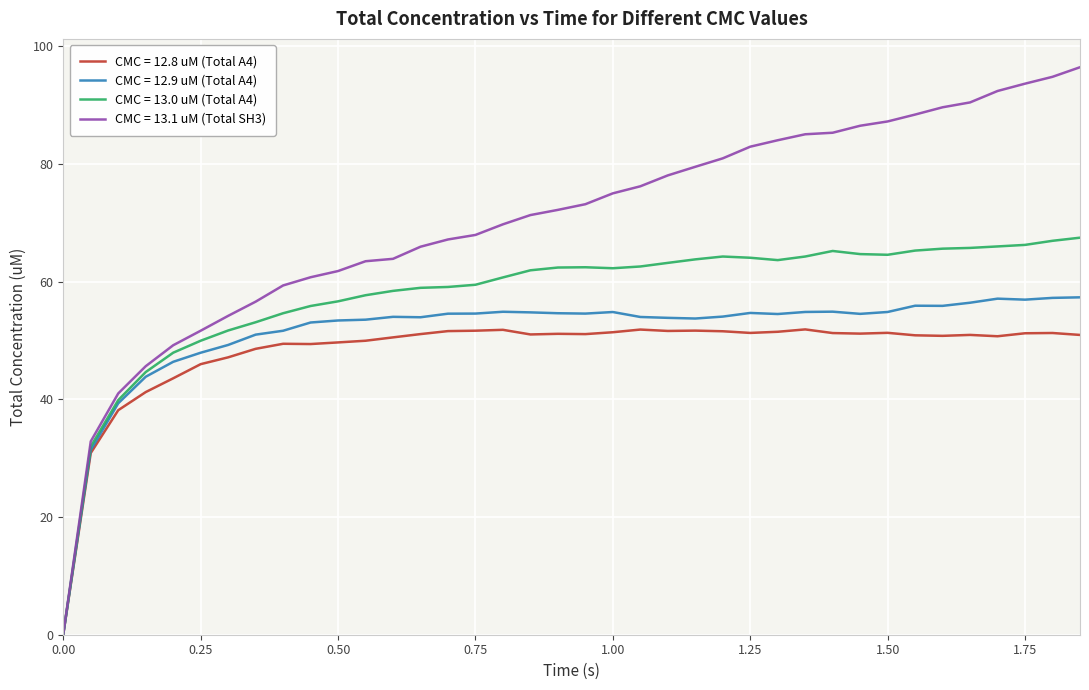

List the series in order of their peak value, highest first.

CMC = 13.1 uM (Total SH3), CMC = 13.0 uM (Total A4), CMC = 12.9 uM (Total A4), CMC = 12.8 uM (Total A4)